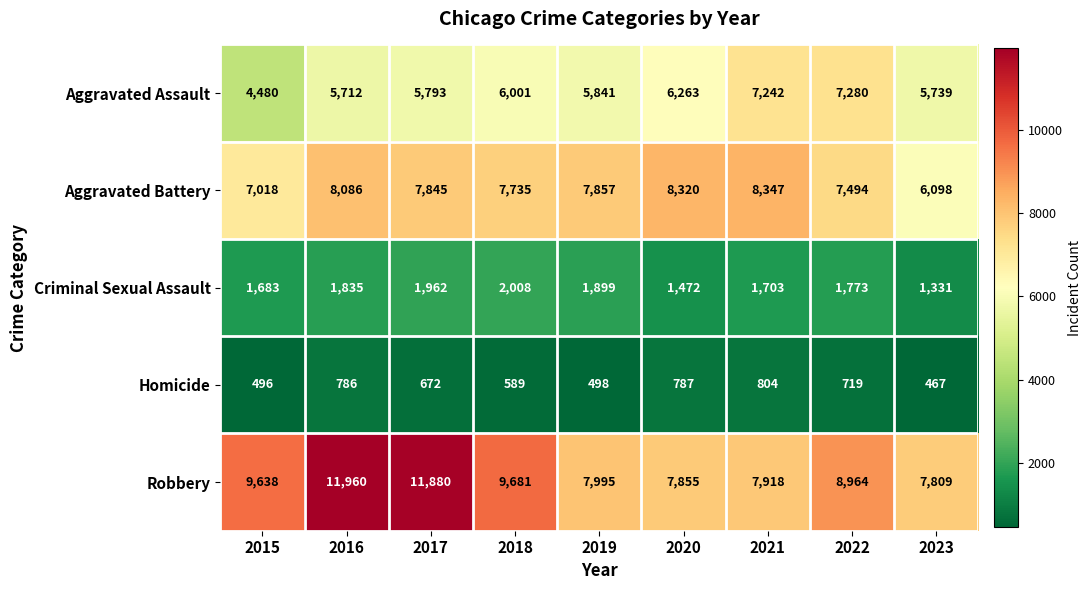

Rank the series by their maximum value, from lowest to highest.

Homicide, Criminal Sexual Assault, Aggravated Assault, Aggravated Battery, Robbery